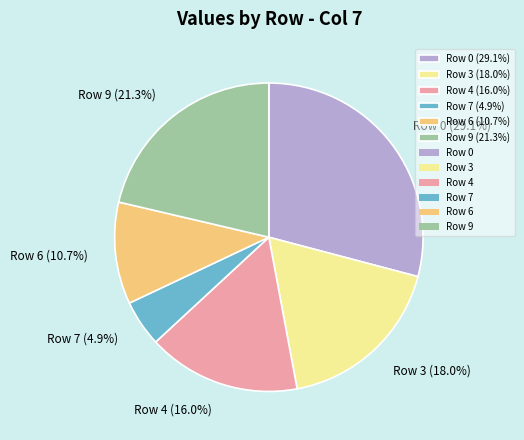

What percentage do Row 3 (18.0%) and Row 9 (21.3%) together represent?

39.3%